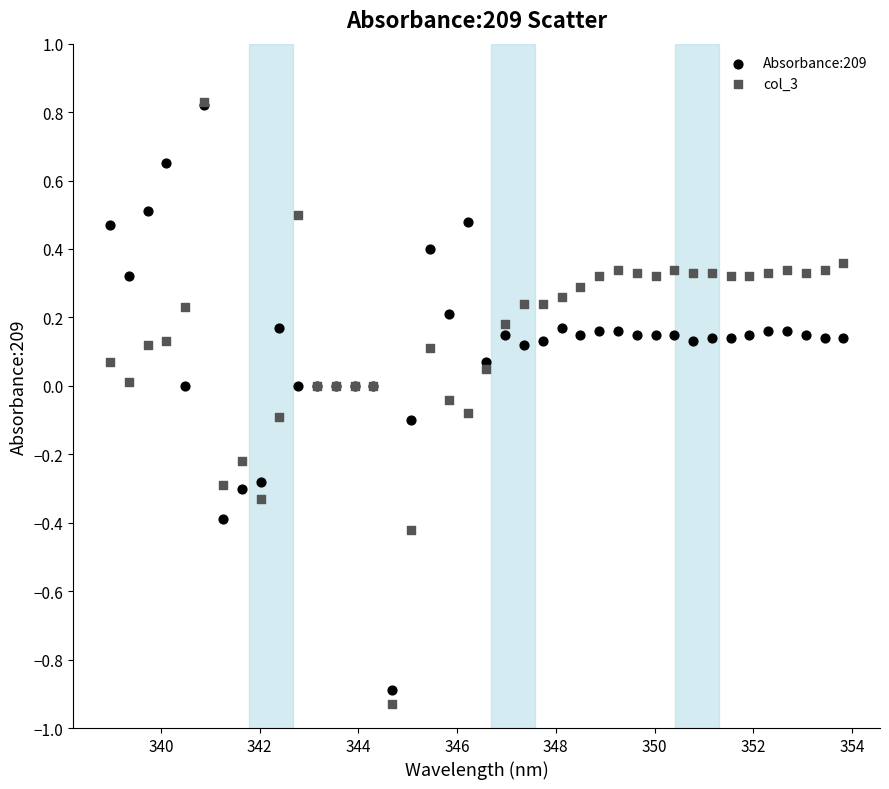

What are all the series names shown in the legend?

Absorbance:209, col_3